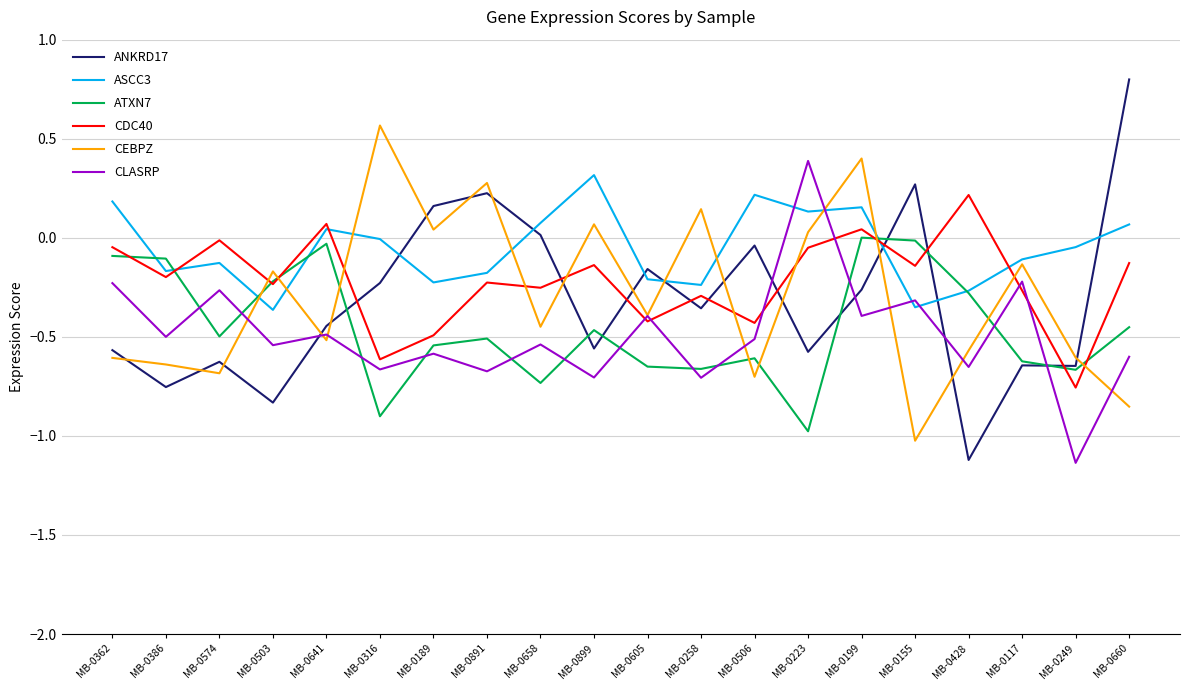

Which series has the largest range (max minus min)?

ANKRD17